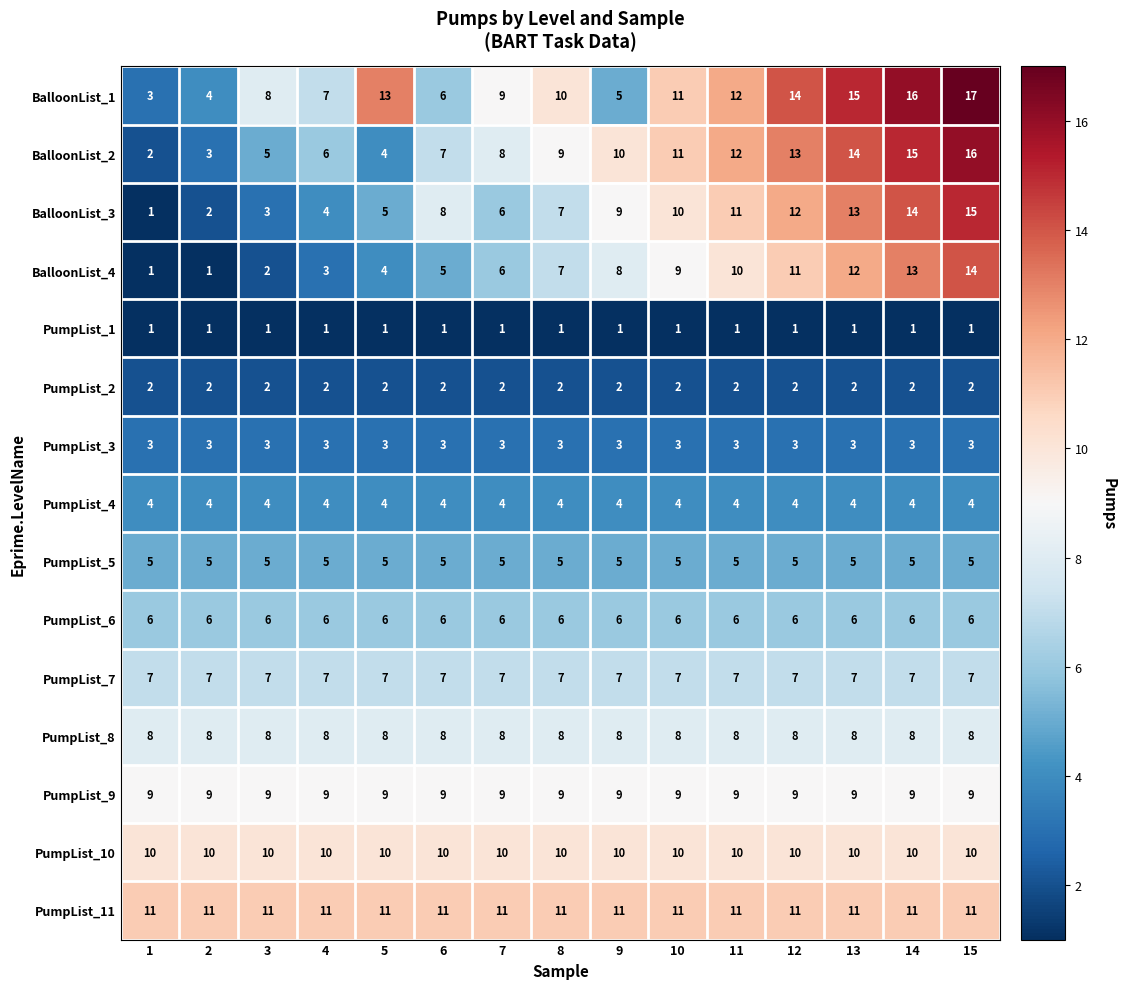

Is the value of PumpList_1 at 1 greater than the value of PumpList_11 at 12?

No